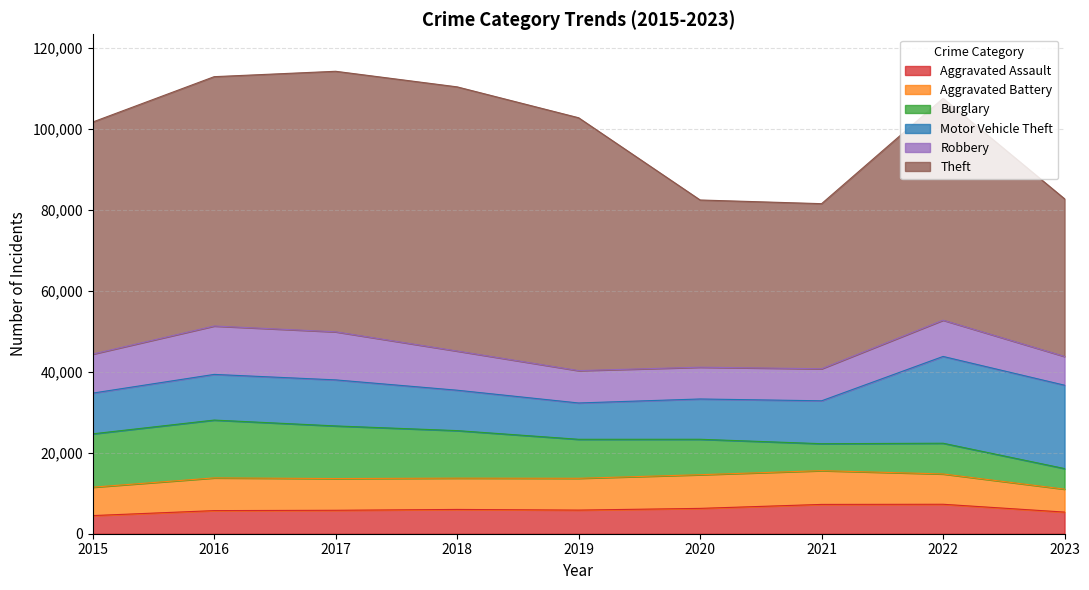

What is the lowest value of the Motor Vehicle Theft series?

8977